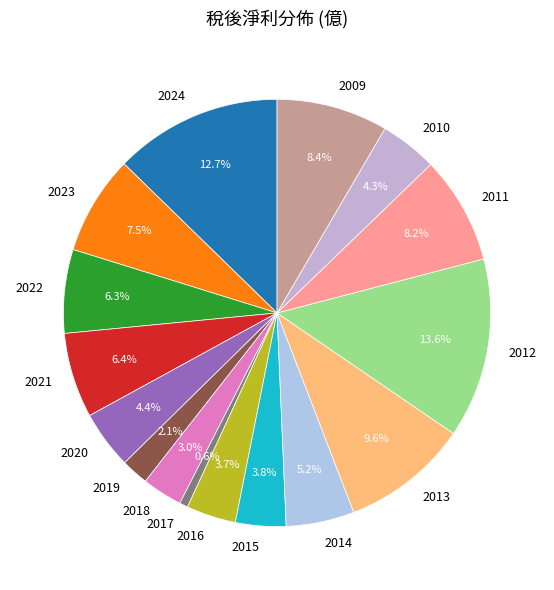

To the nearest percent, what percentage of the pie is 2015?

4%